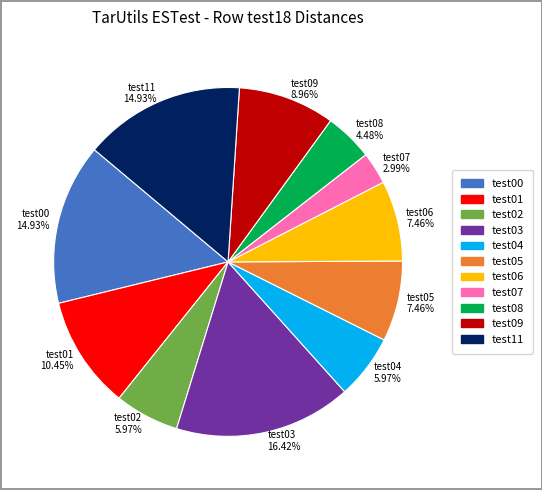

Combined, what portion of the pie is test08 and test00?

19.4%